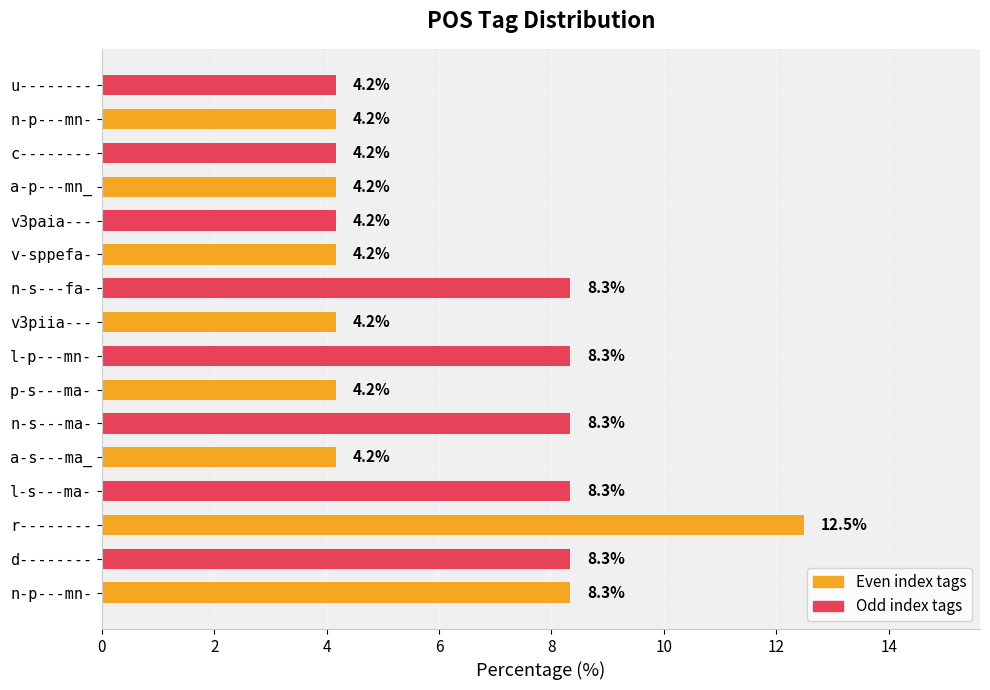

What is the minimum value shown in the chart?

4.2